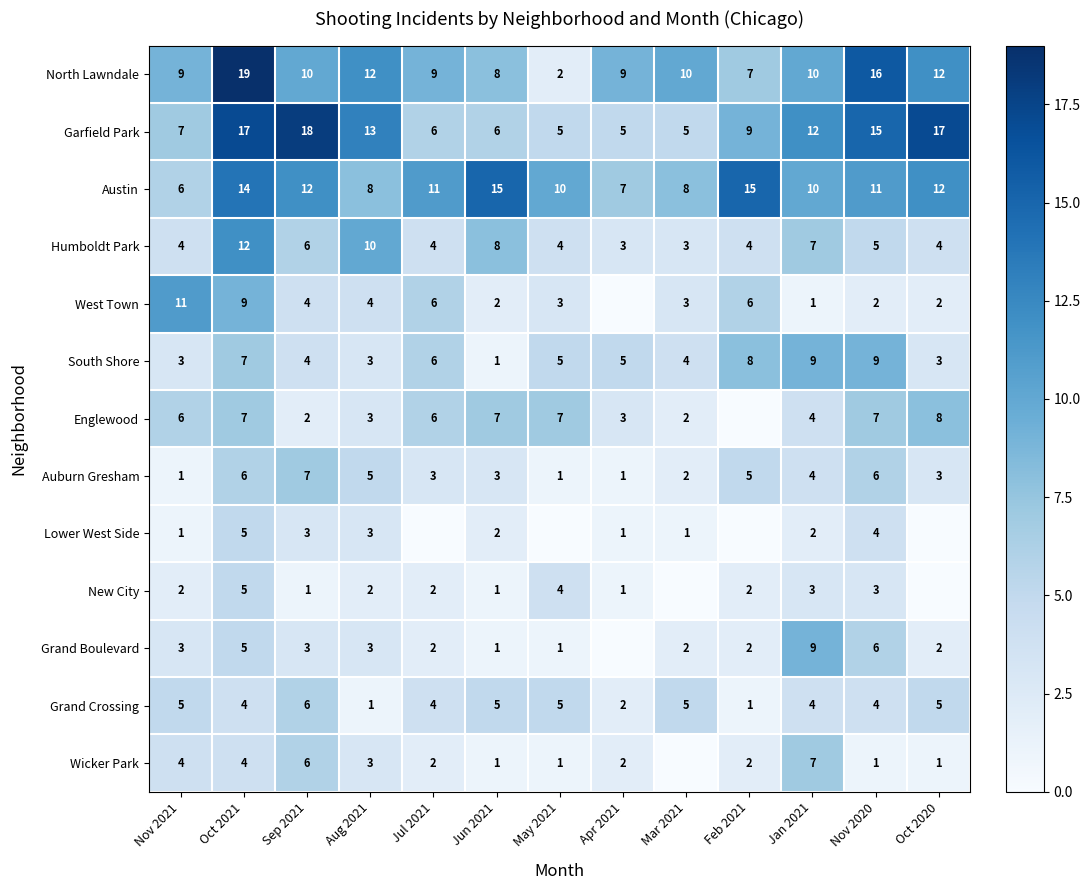

What is the approximate value of Auburn Gresham at Jun 2021?

3